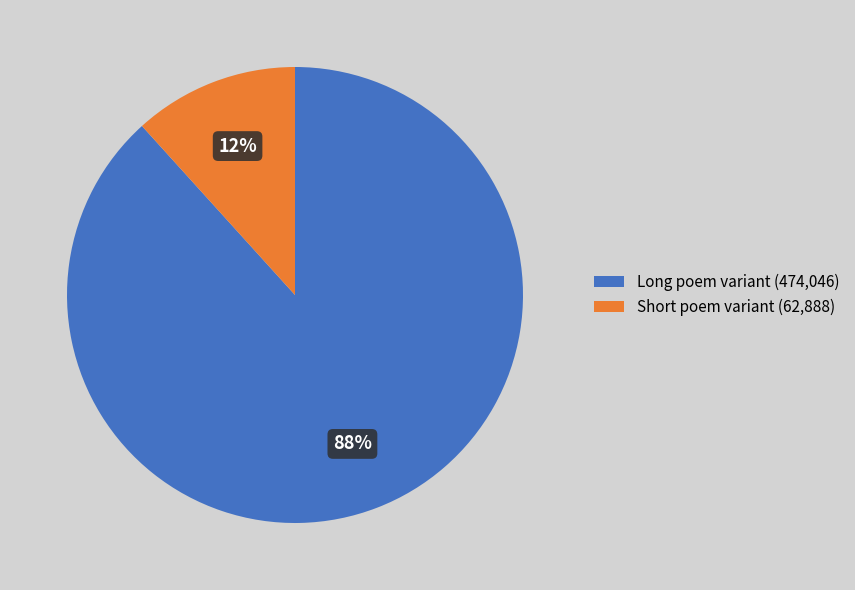

Which slice represents more than half of the pie?

Long poem variant (474,046)